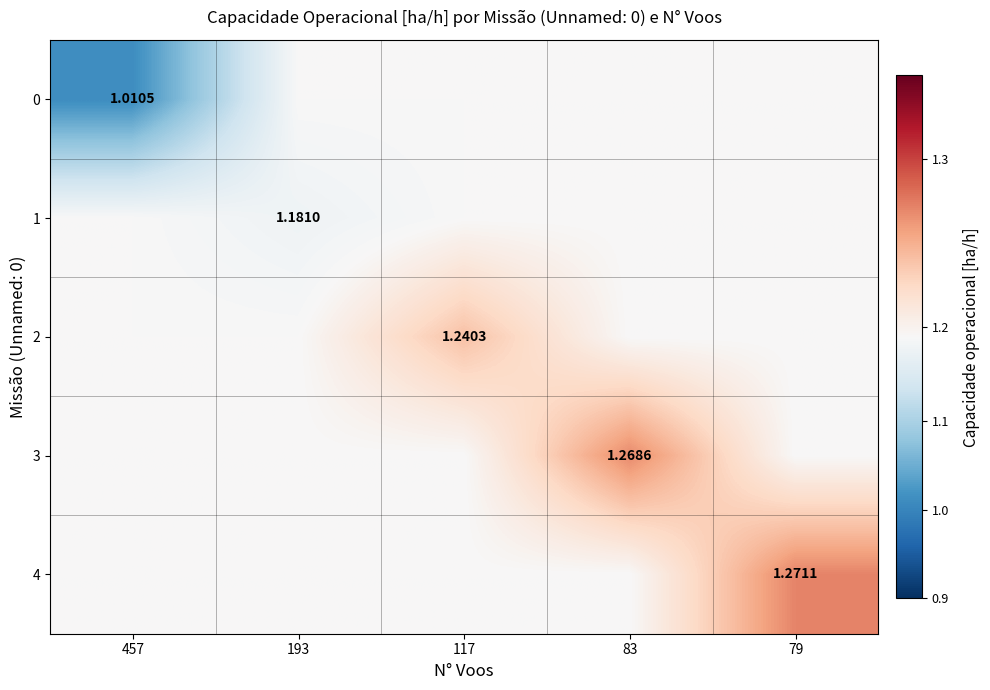

What is the smallest value displayed?

1.0